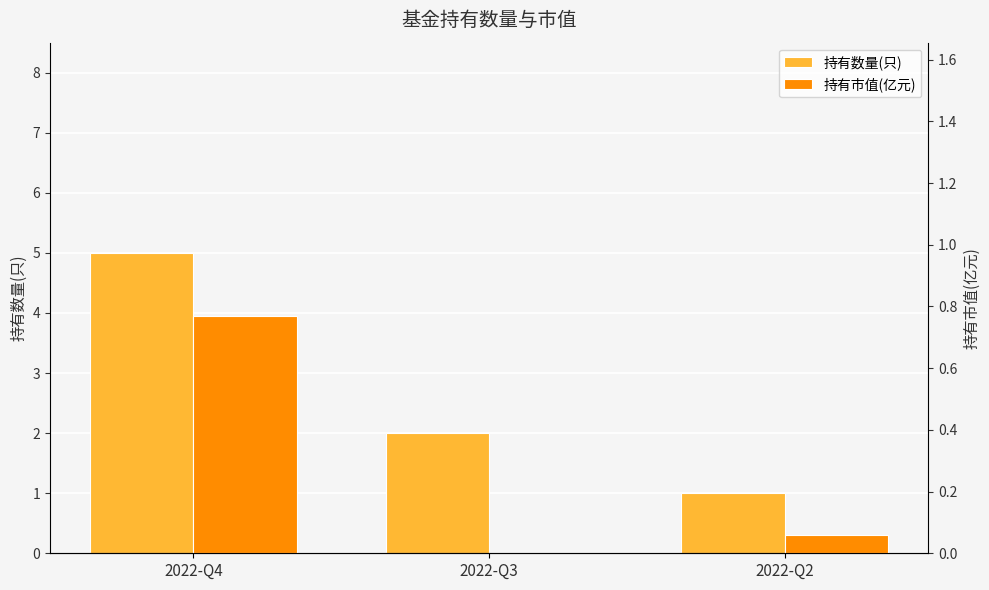

What is the total value across all series at 2022-Q4?

5.8